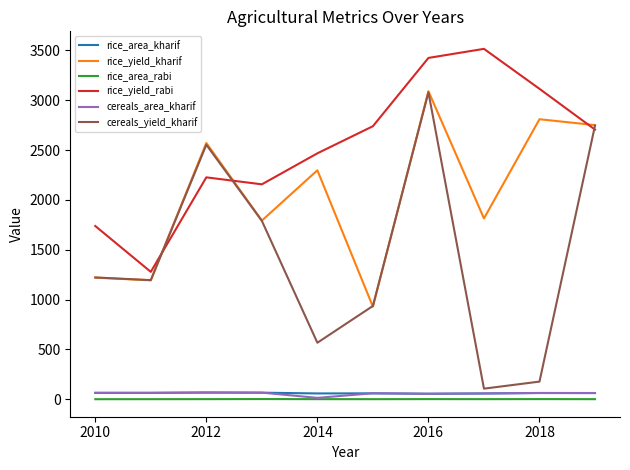

What is the average value of the rice_yield_rabi series?

2536.2